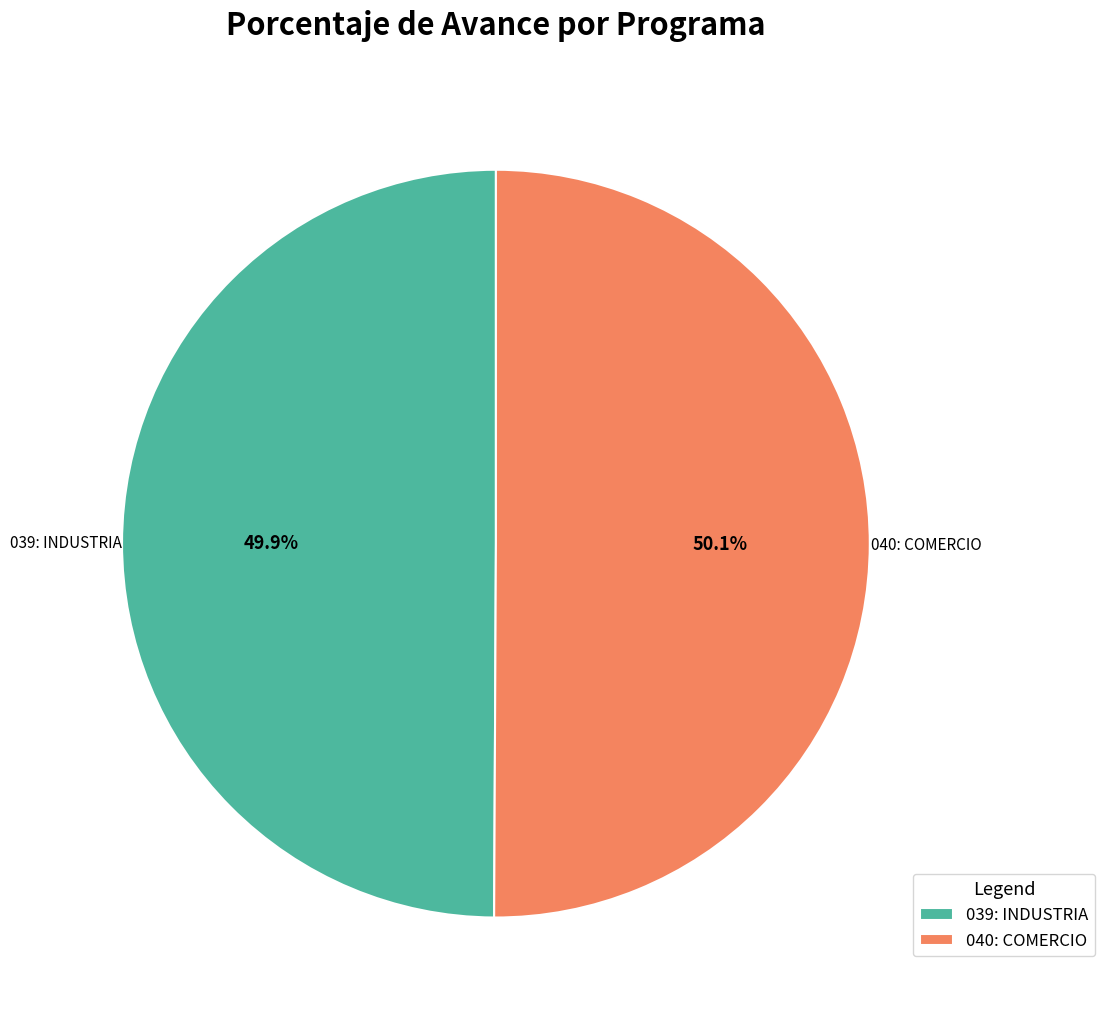

What portion of the pie excludes 039: INDUSTRIA?

50.1%